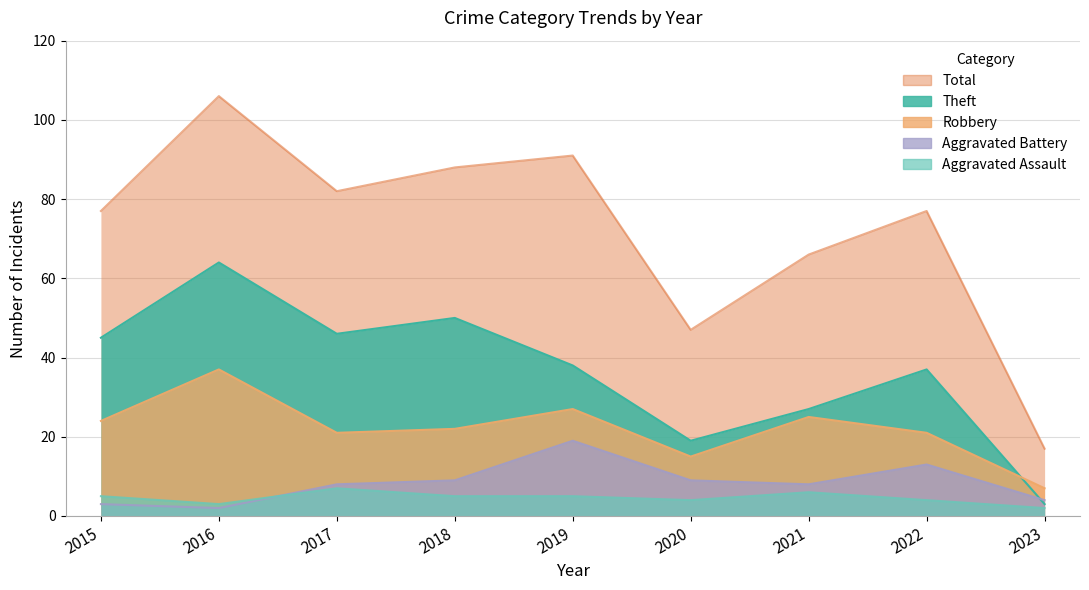

What is the average value of the Robbery series?

22